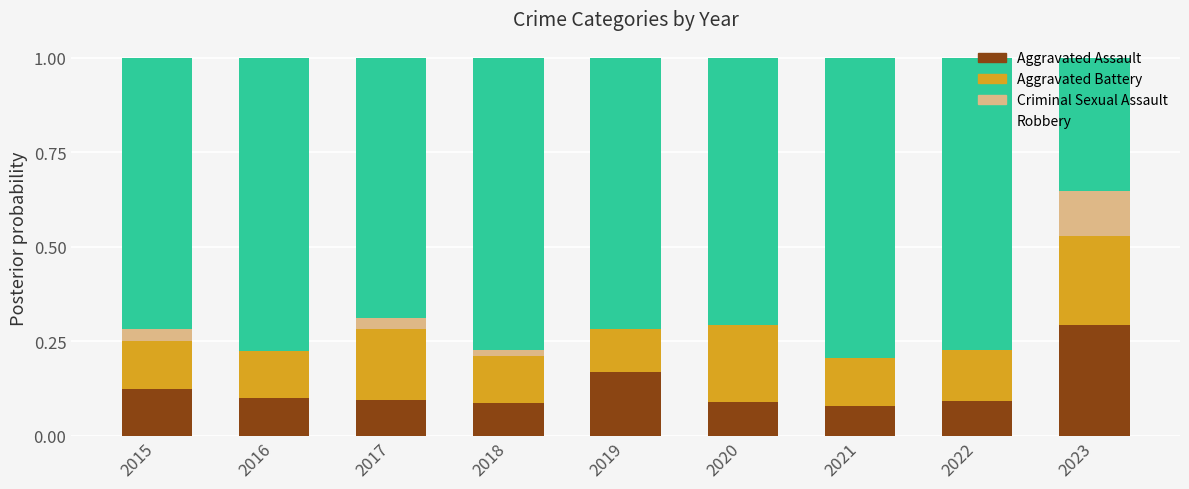

Count the number of categories in the chart.

9